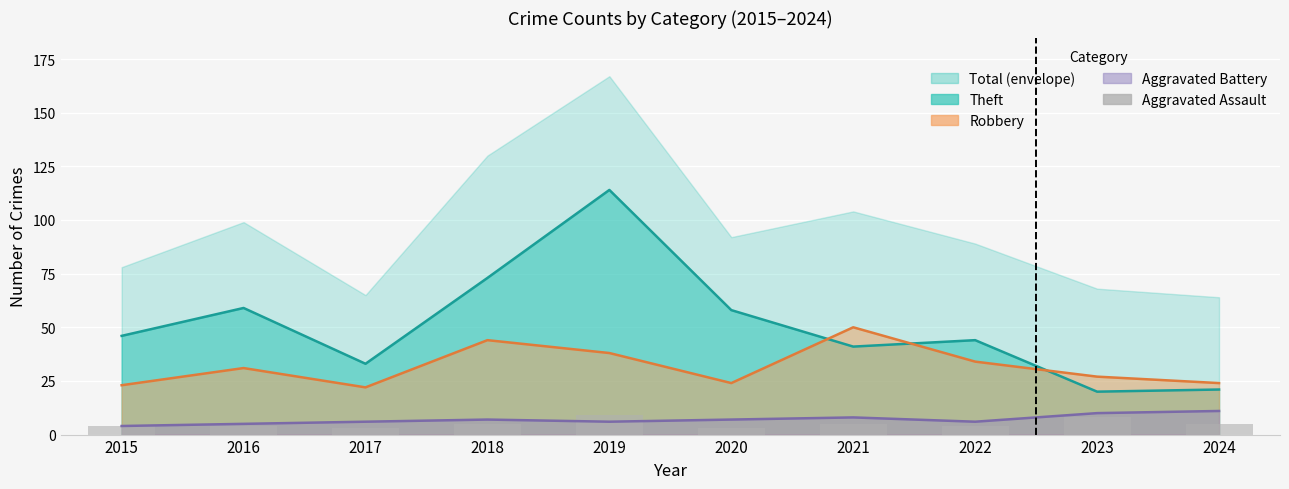

How many data points does each series have?

10